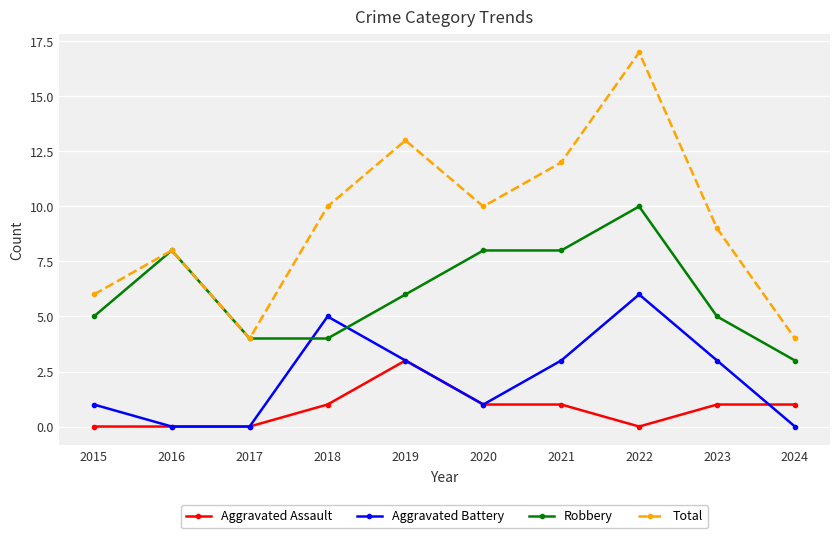

Where is the first local maximum for Robbery?

2016